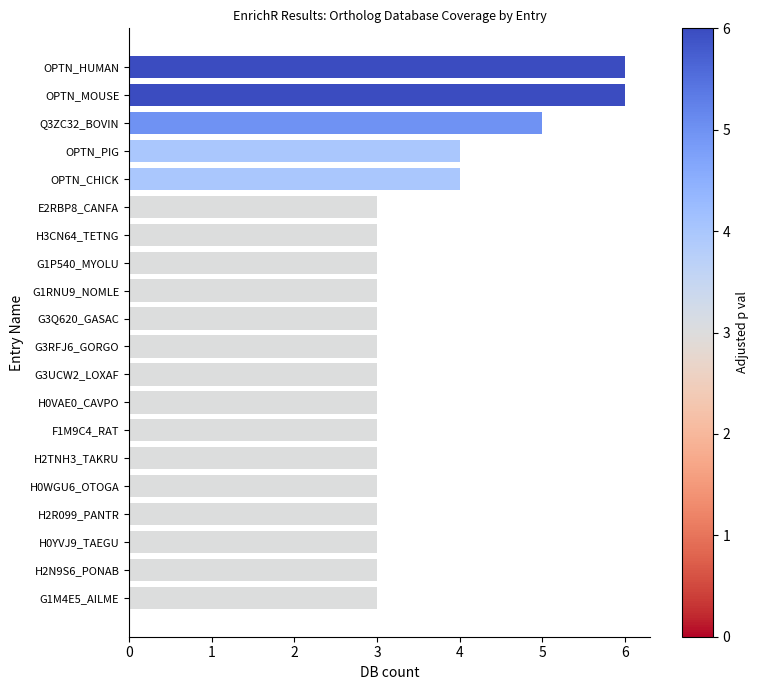

Approximately how many times larger is the value at H0VAE0_CAVPO compared to H0YVJ9_TAEGU?

1.0